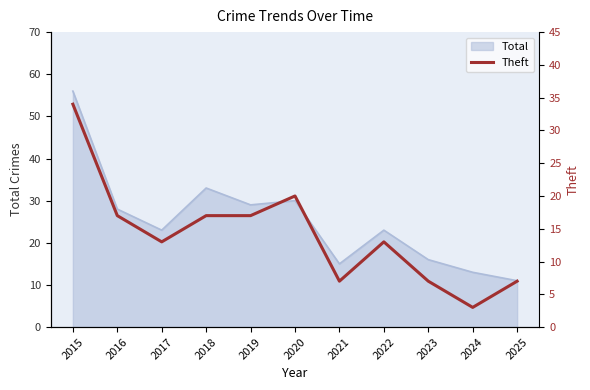

Between 2025 and 2015, which is larger?

2015